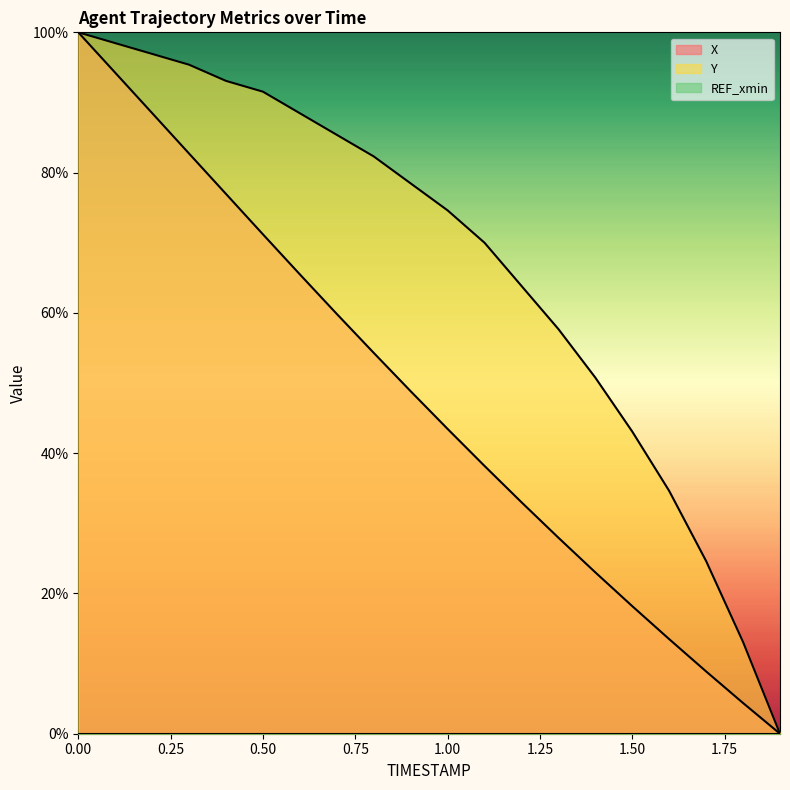

True or false: Y and X cross at least once.

False